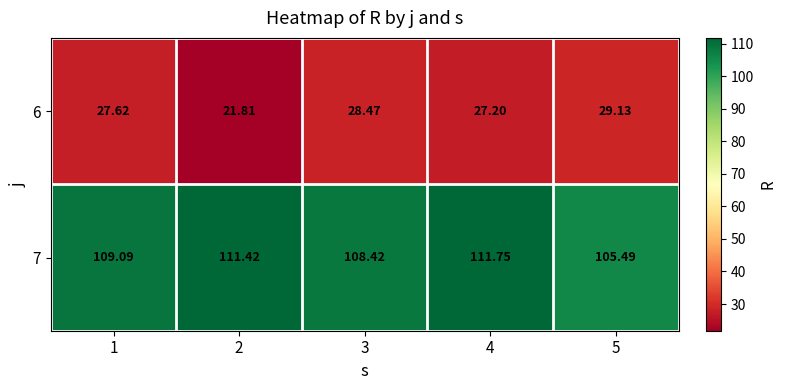

Is the value of 6 at 2 greater than the value of 7 at 1?

No